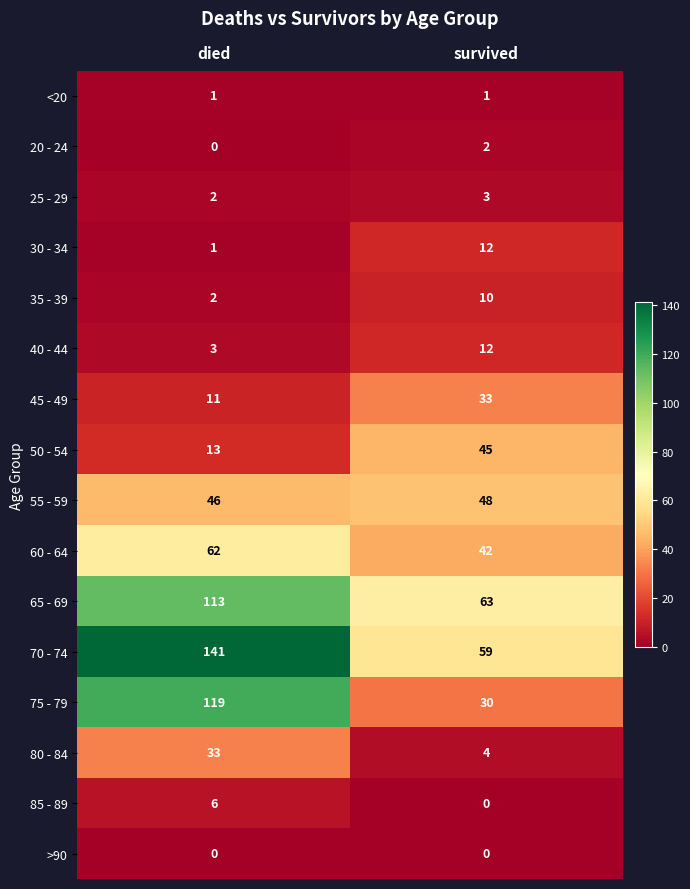

Which series has the largest total across all categories?

70 - 74